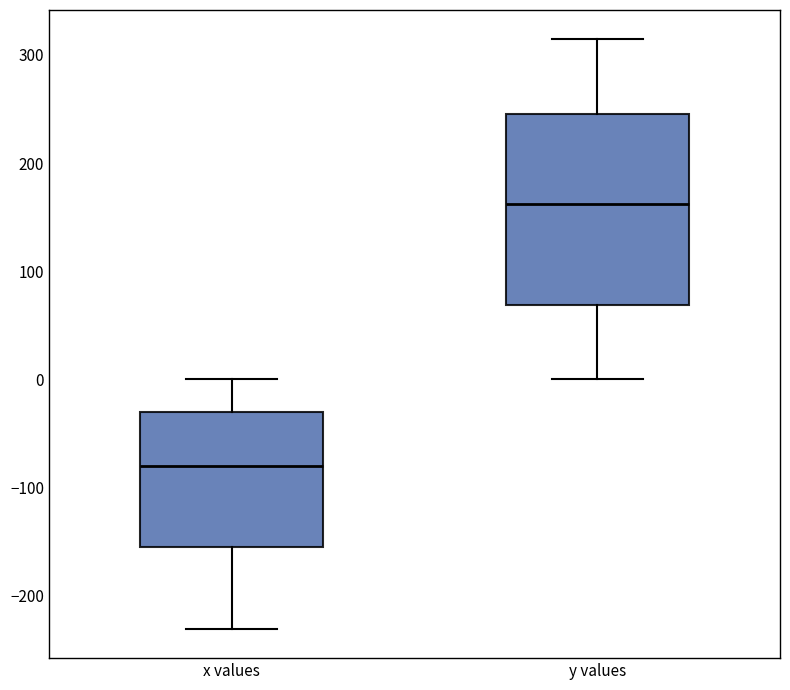

Reading left to right, transcribe this box plot: for each box, give where its median line is, the range the box spans, and where its two whiskers end, as read against the y-axis. The values are not printed on the chart, so give them approximately, as read against the axis.

x values: median -80, box -150 to -30, whiskers -230 to 0
y values: median 160, box 70 to 250, whiskers 0 to 310